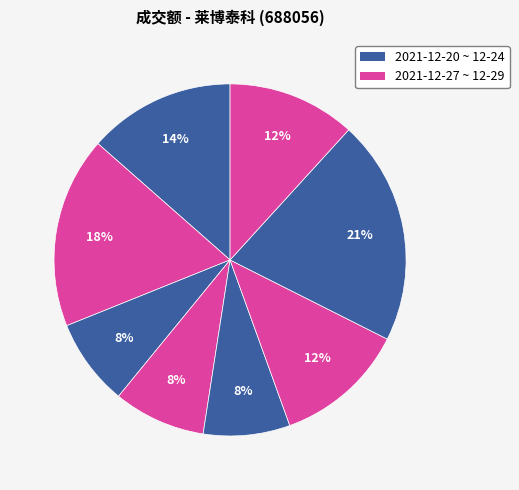

Count the number of slices in the pie.

8